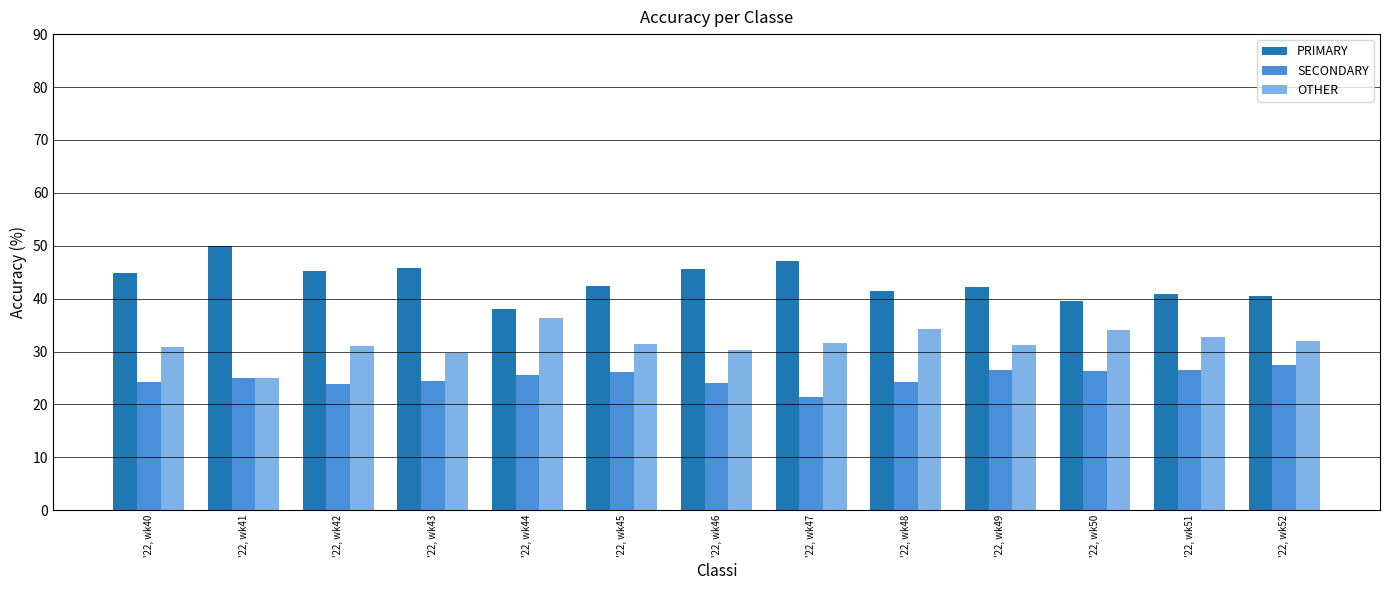

What is the sum of the PRIMARY values at '22, wk40 and '22, wk51?

85.7